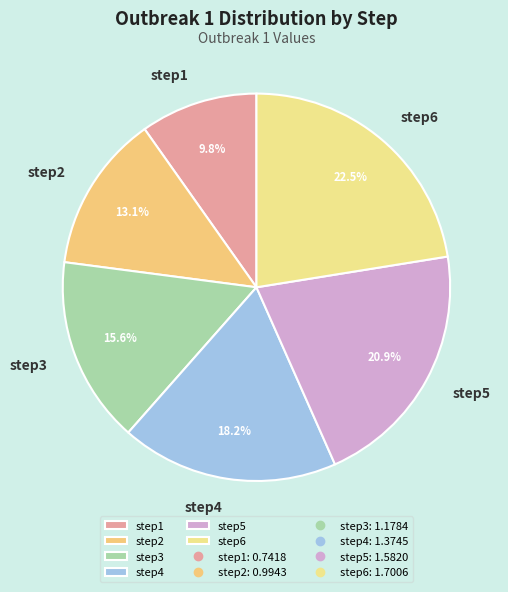

To the nearest percent, what portion does step4 represent?

18%